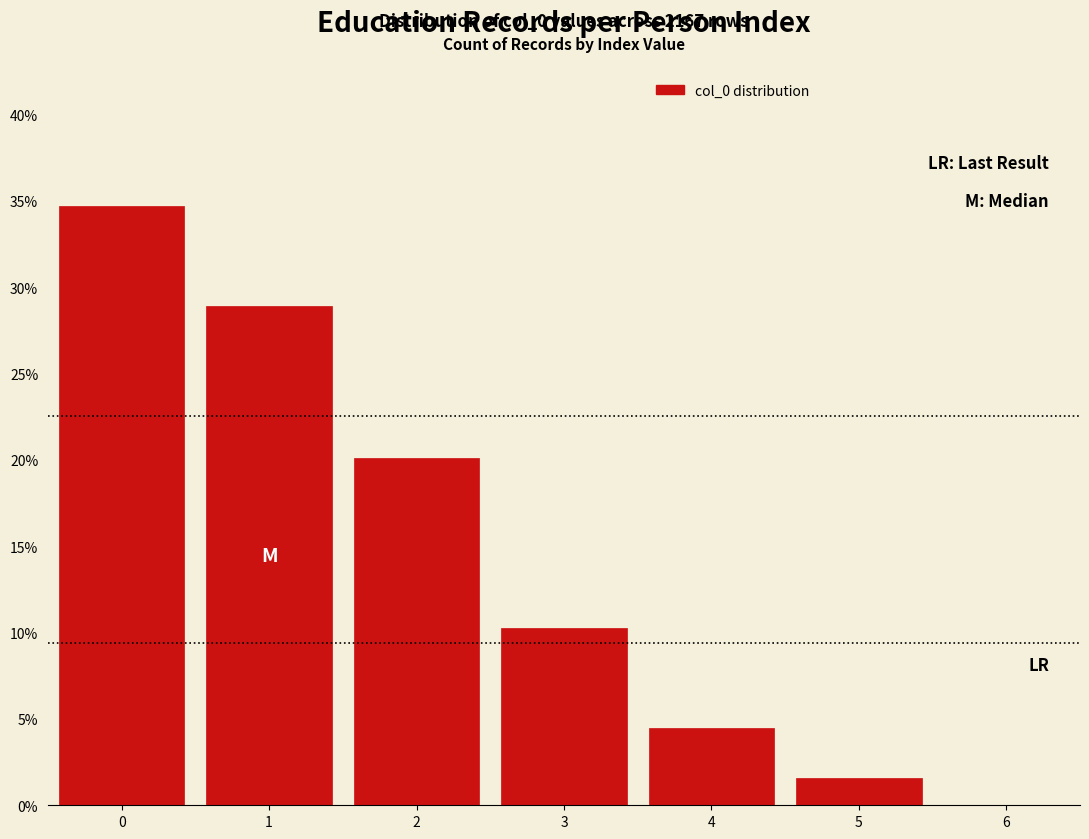

Over which range of the x-axis is the bar tallest?

-0.5 to 0.5